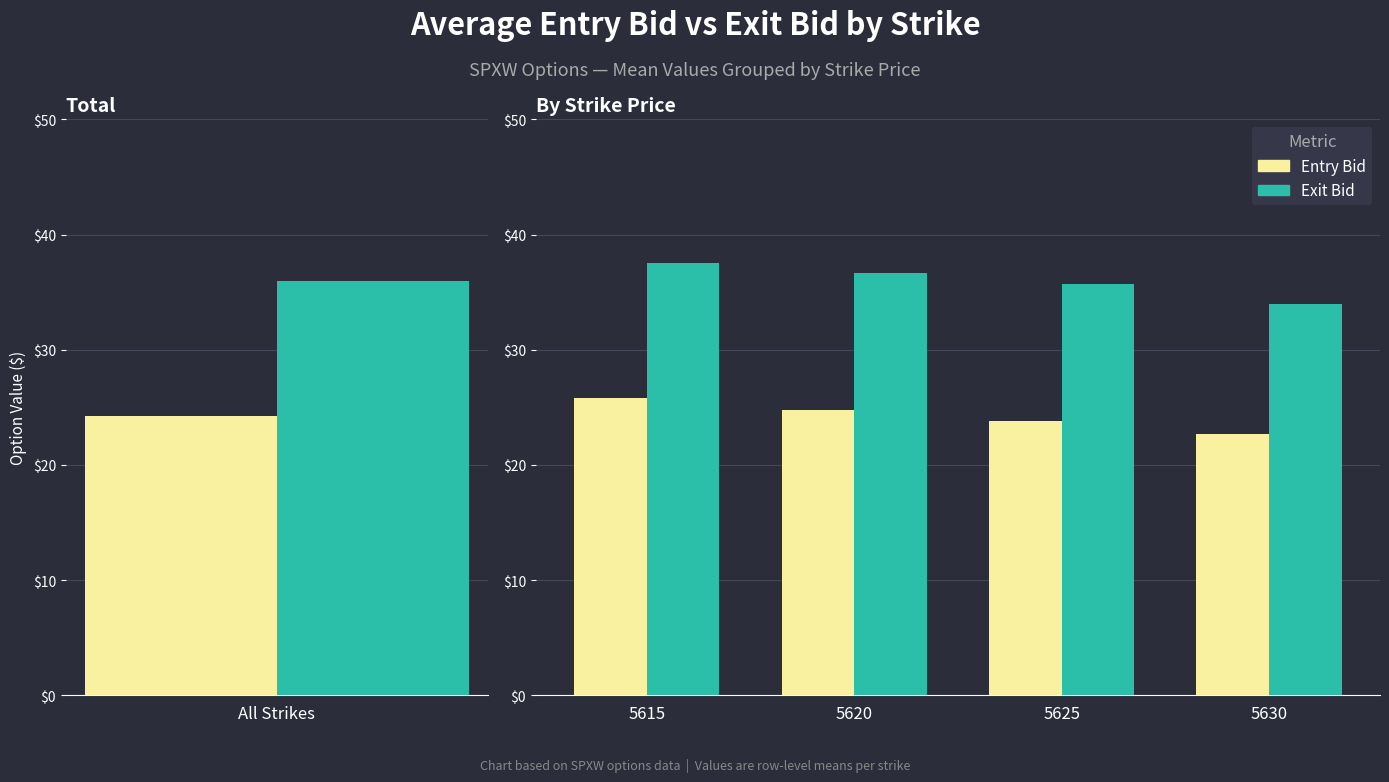

Reading left to right, transcribe all the data shown in this chart.

Entry Bid: 25.8	24.8	23.8	22.6
Exit Bid: 37.5	36.6	35.7	34.0